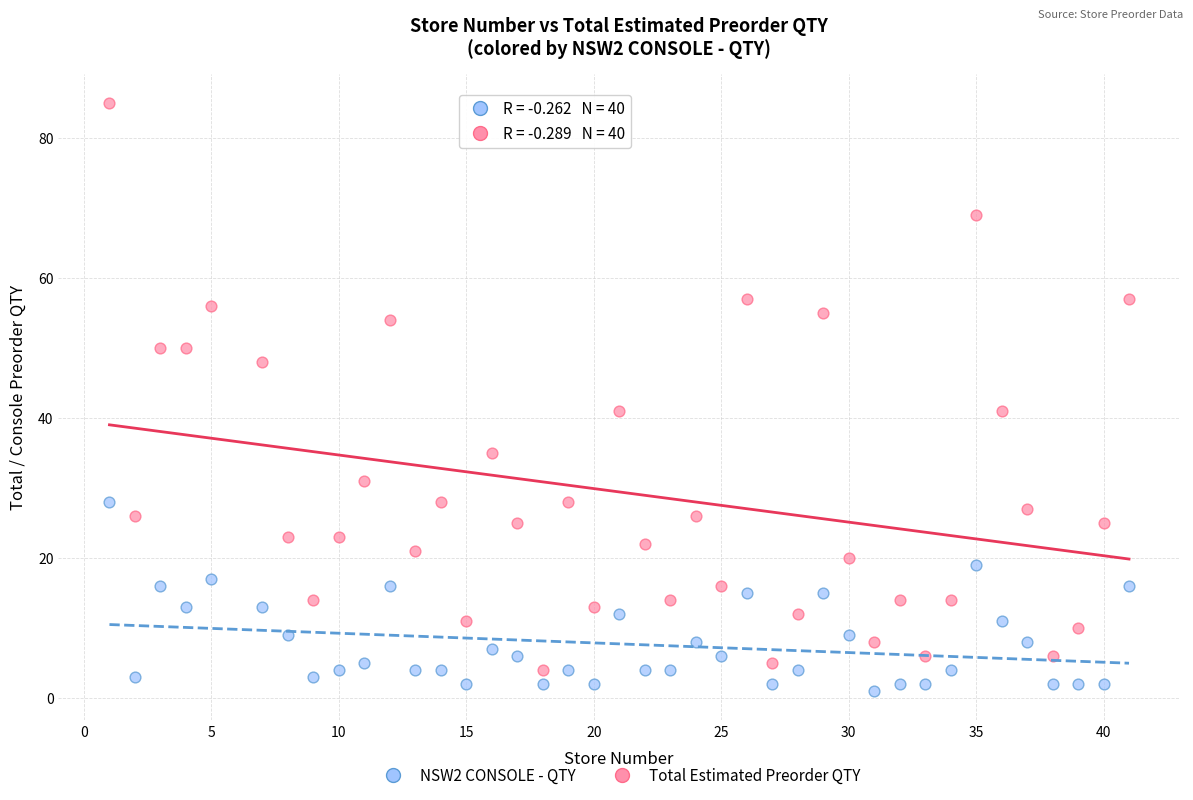

Which series has the widest spread of Y values?

Total Estimated Preorder QTY